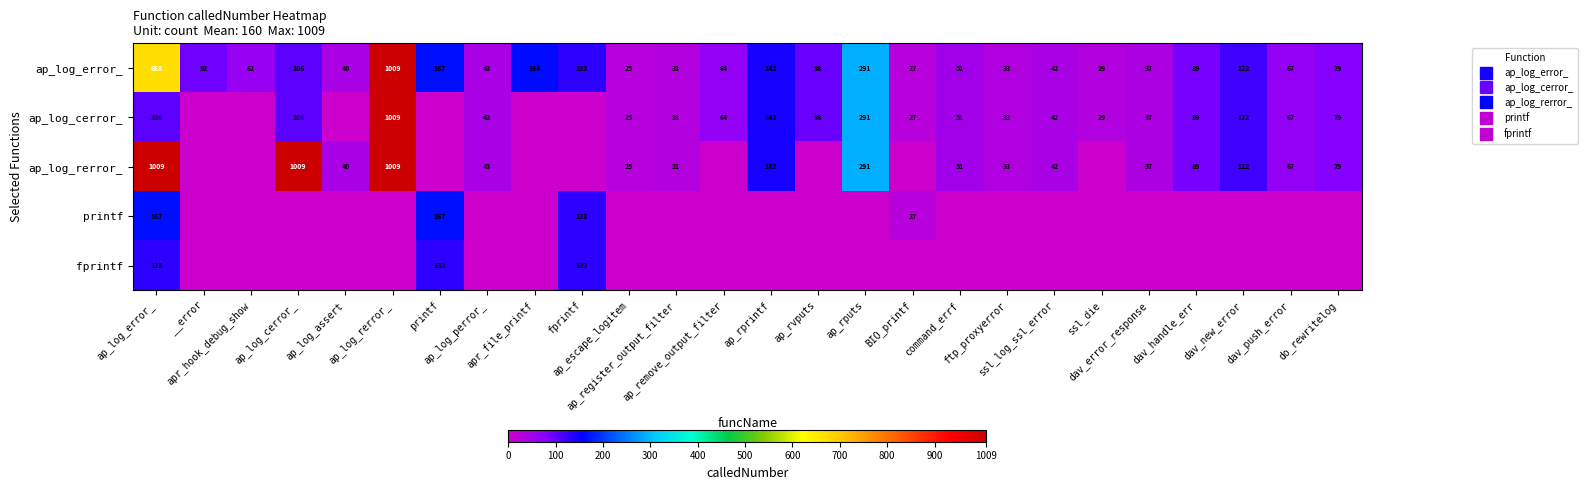

Which label corresponds to the largest value in the chart?

ap_log_rerror_